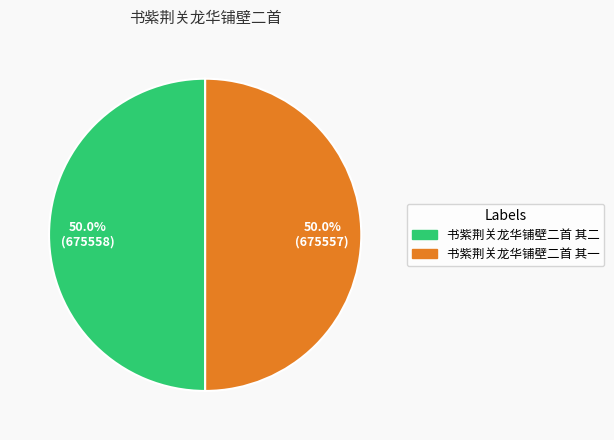

Count the number of slices in the pie.

2